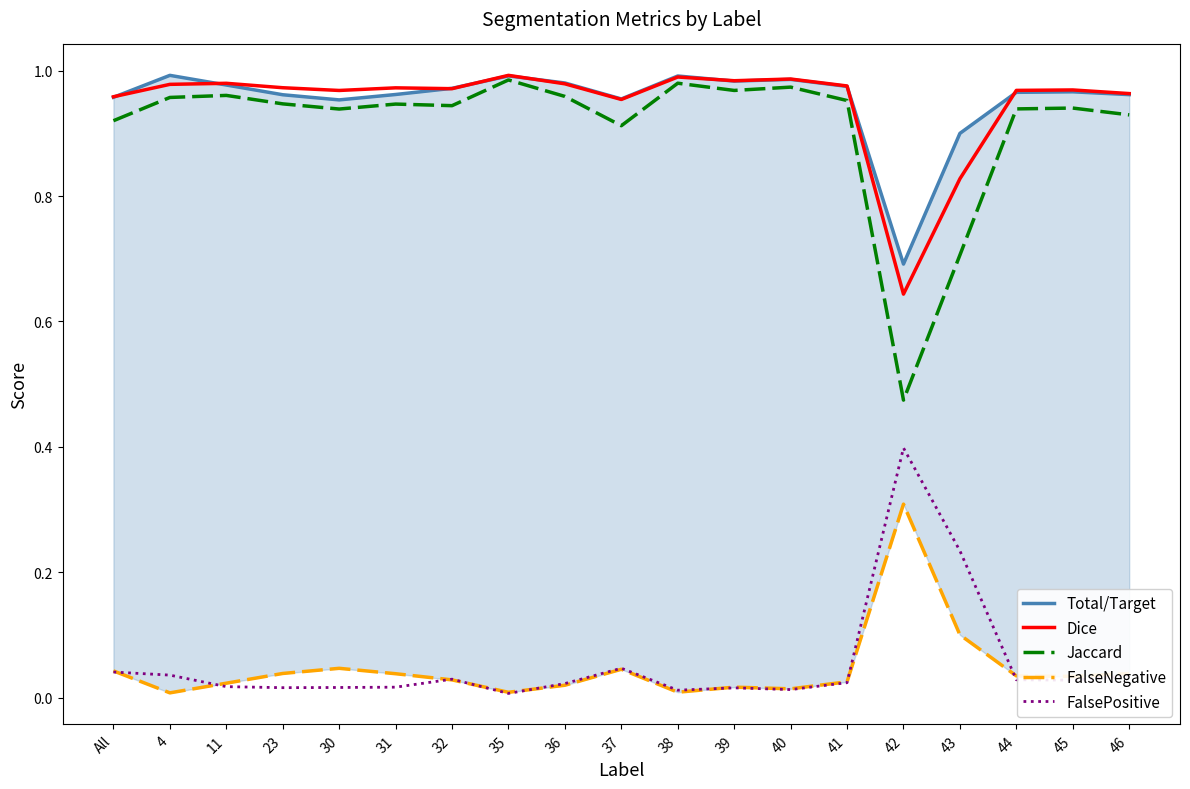

True or false: FalsePositive and Dice intersect in this chart.

False